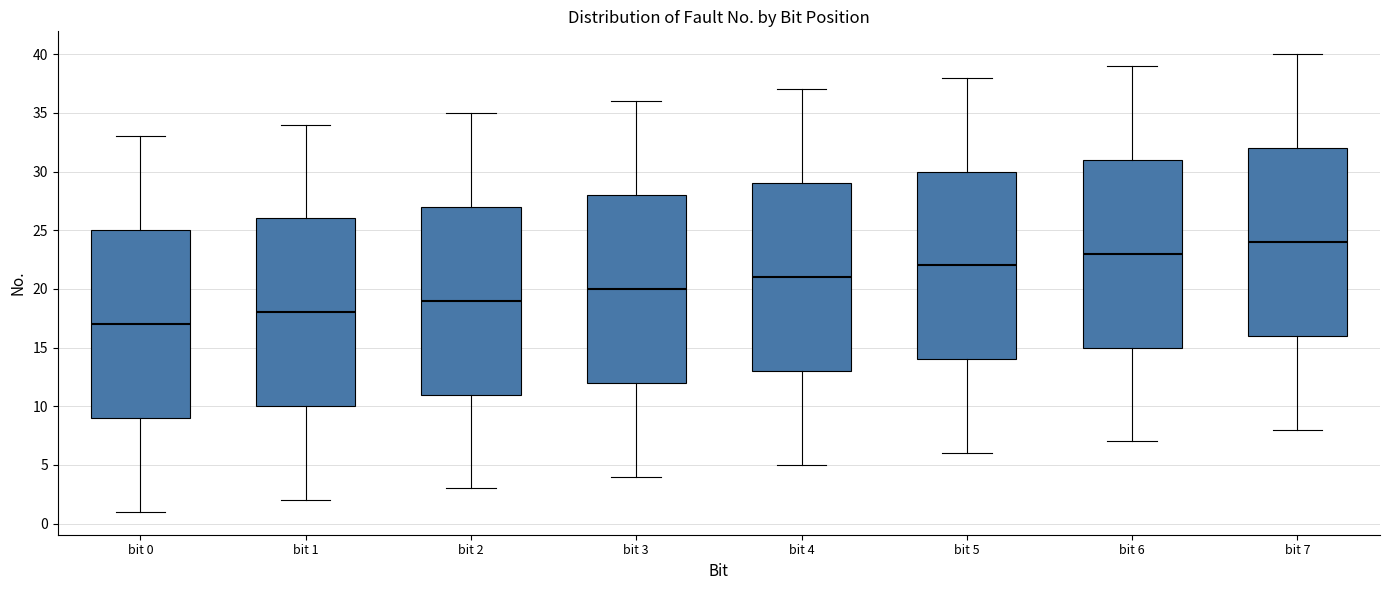

Which box's median line is the highest?

bit 7